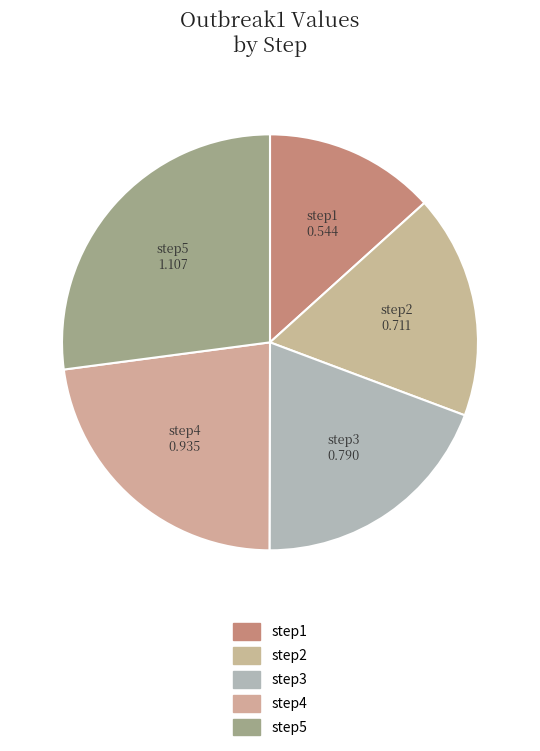

What is the largest slice in the pie chart?

step5